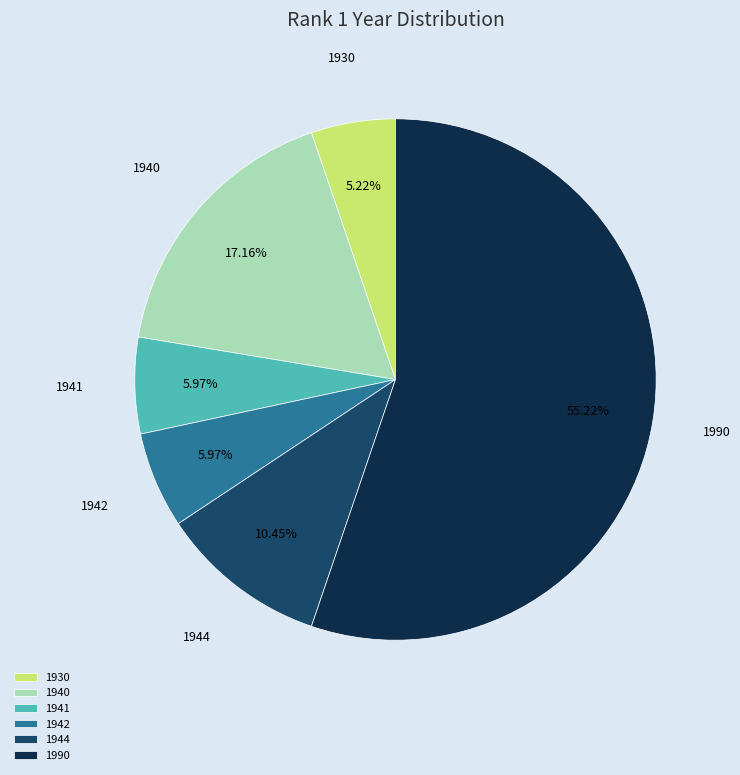

To the nearest percent, what is the difference between the largest and smallest slice percentages?

50%